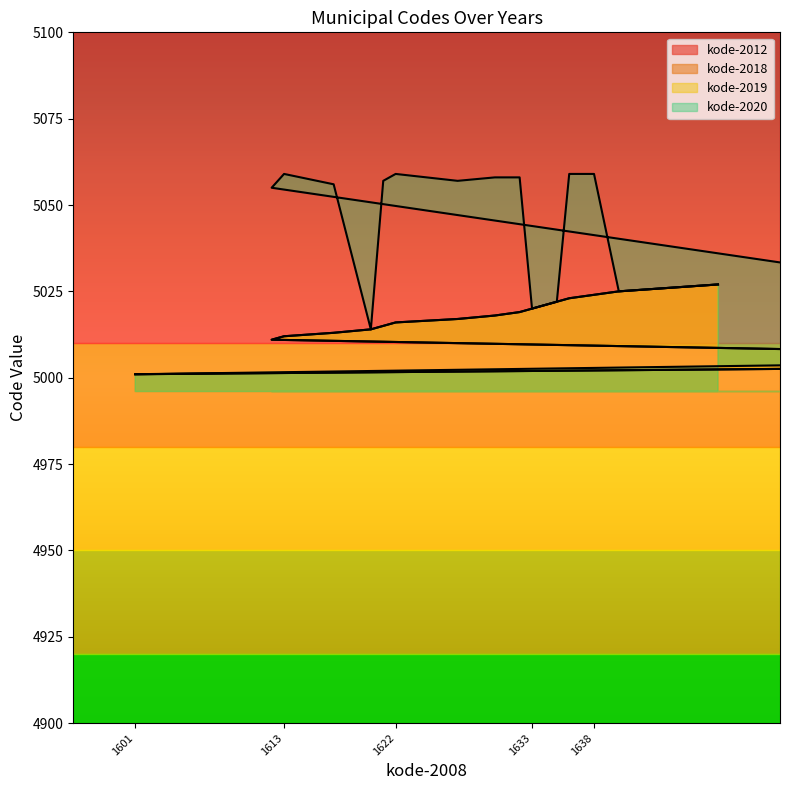

At which category does the chart reach its minimum across all series?

1601